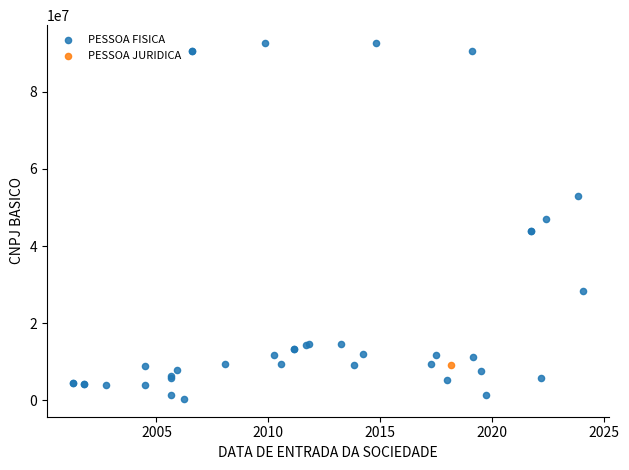

What are all the series names shown in the legend?

PESSOA FISICA, PESSOA JURIDICA